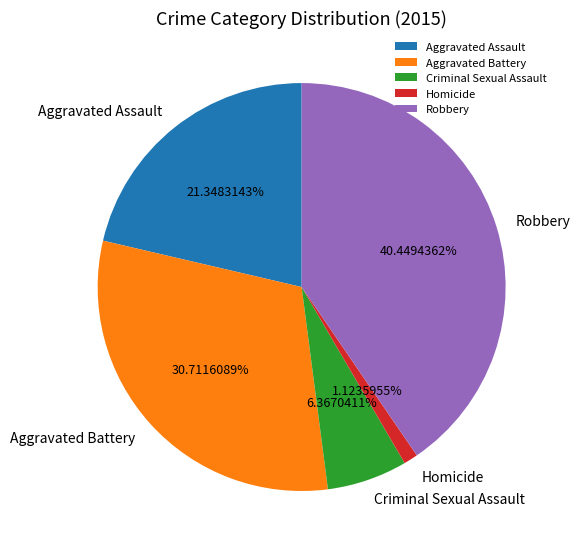

Rank the categories by value from lowest to highest.

Homicide, Criminal Sexual Assault, Aggravated Assault, Aggravated Battery, Robbery